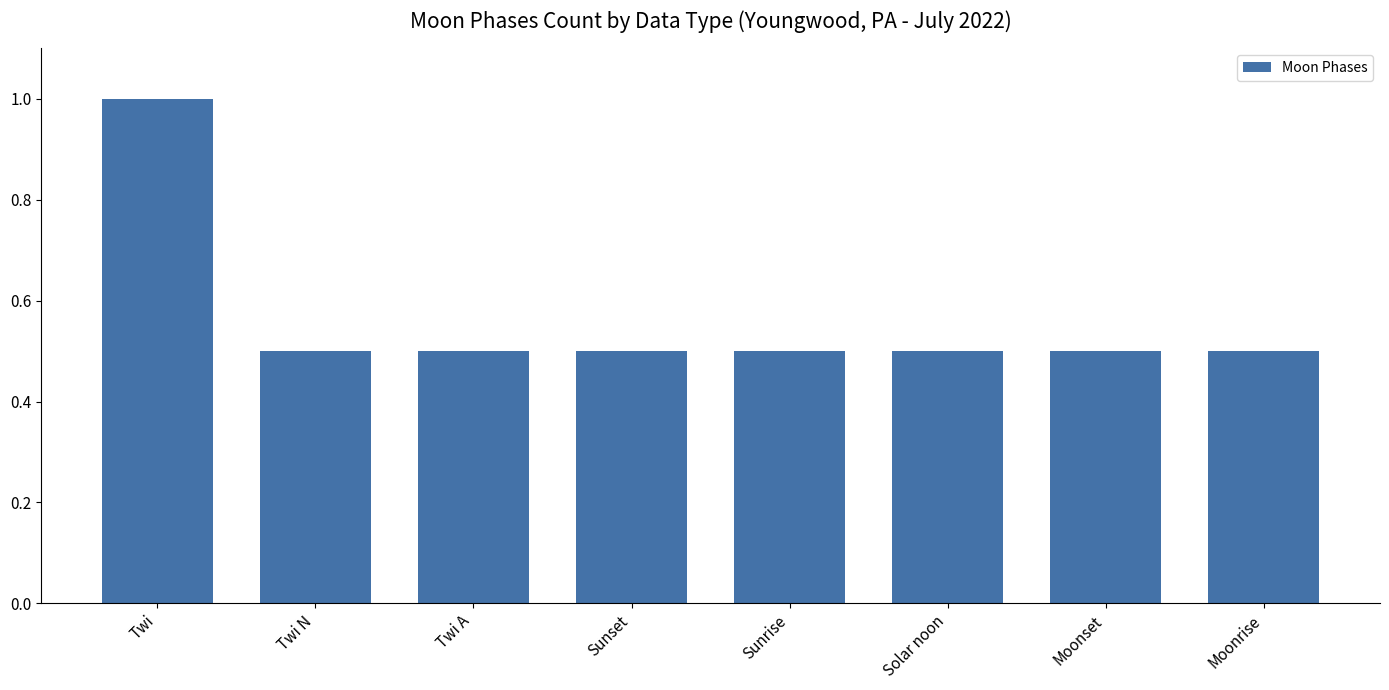

How many bars are there in total?

8